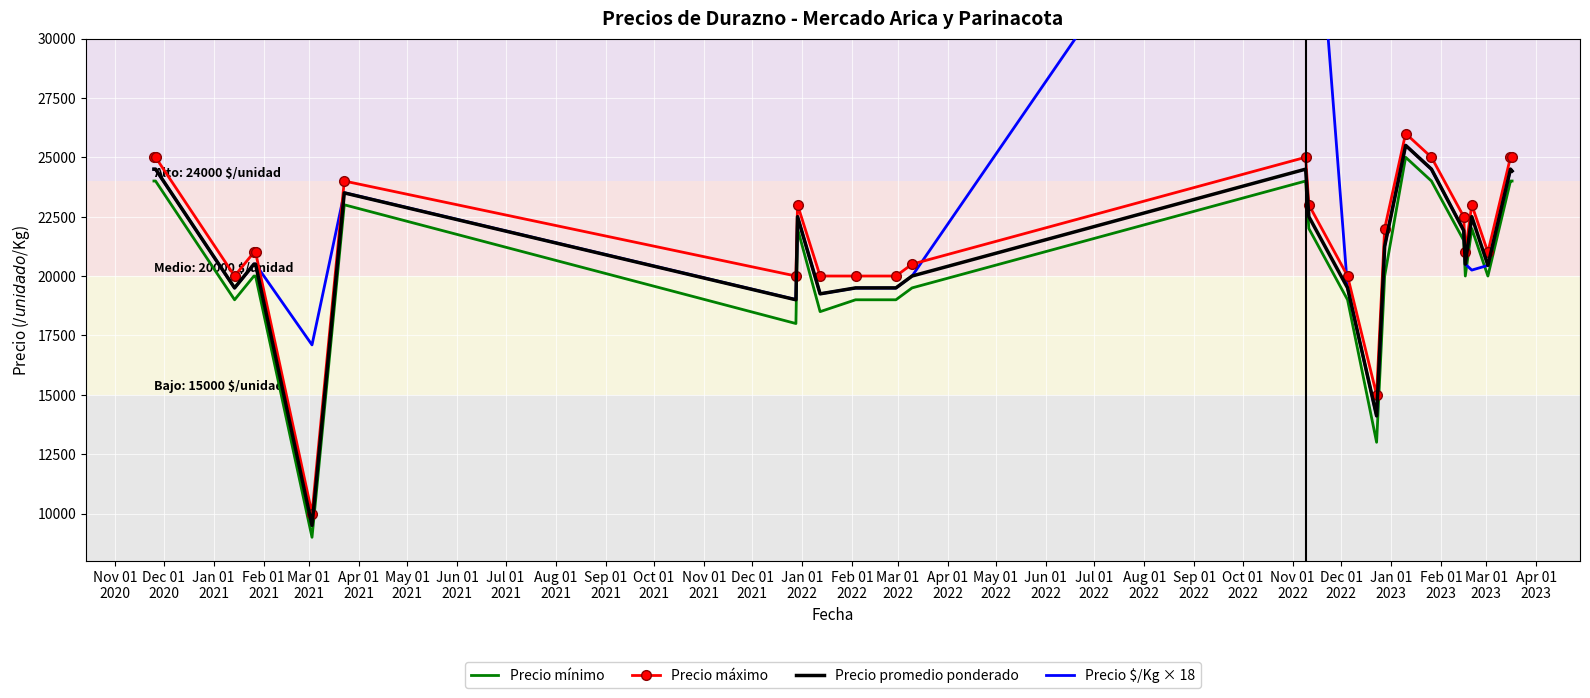

What is the maximum value for Precio promedio ponderado?

25500.0